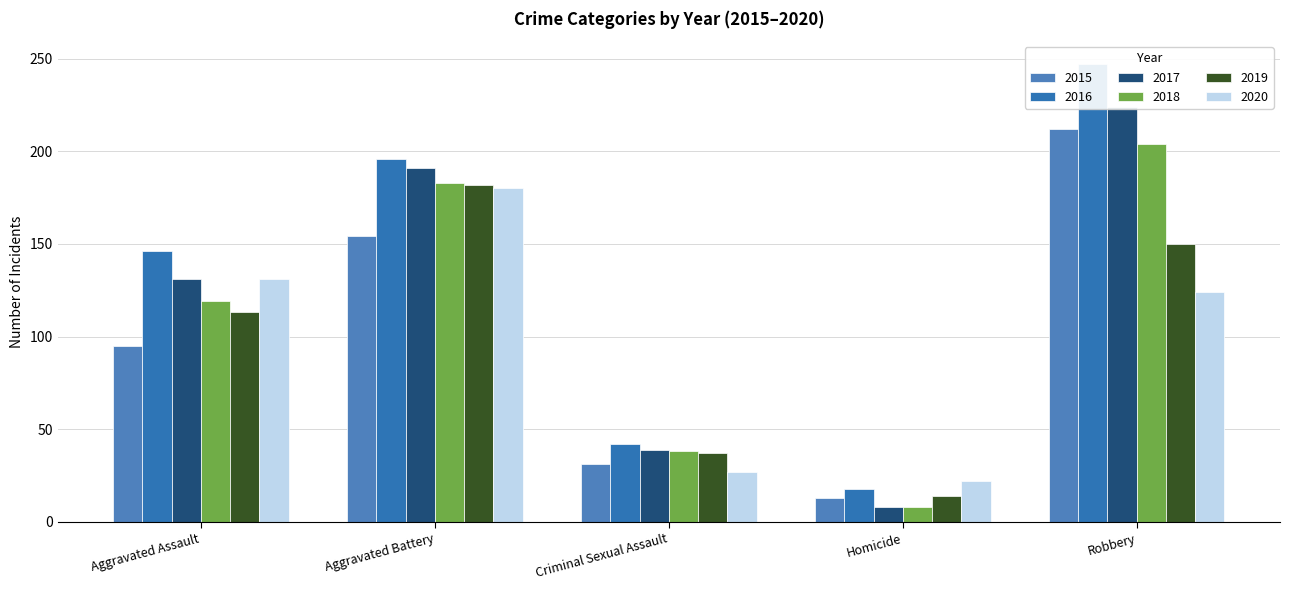

True or false: 2015 has a value of 4 at Homicide.

False